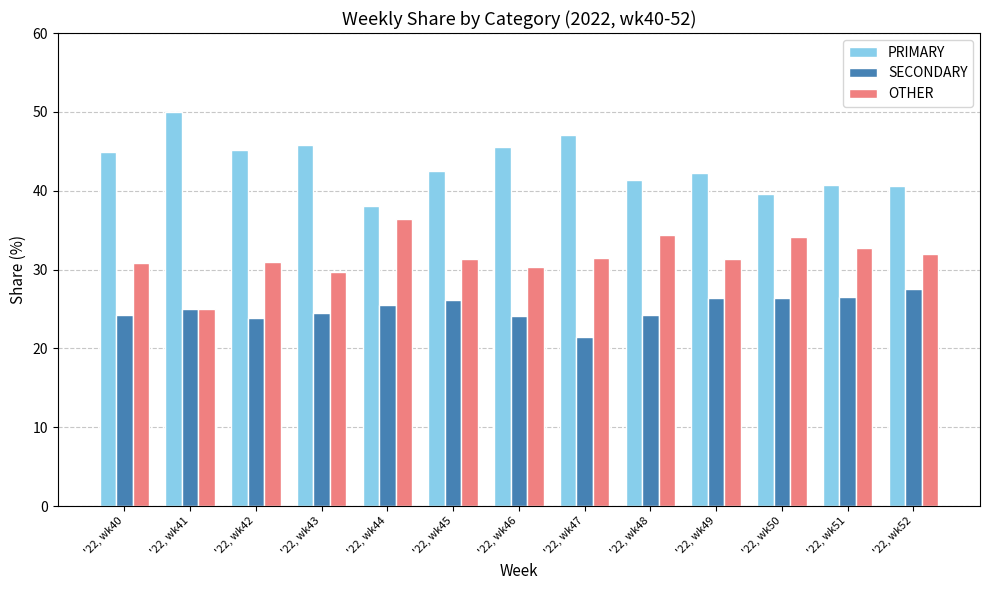

What is the difference between the second highest and minimum values in the OTHER series?

9.3